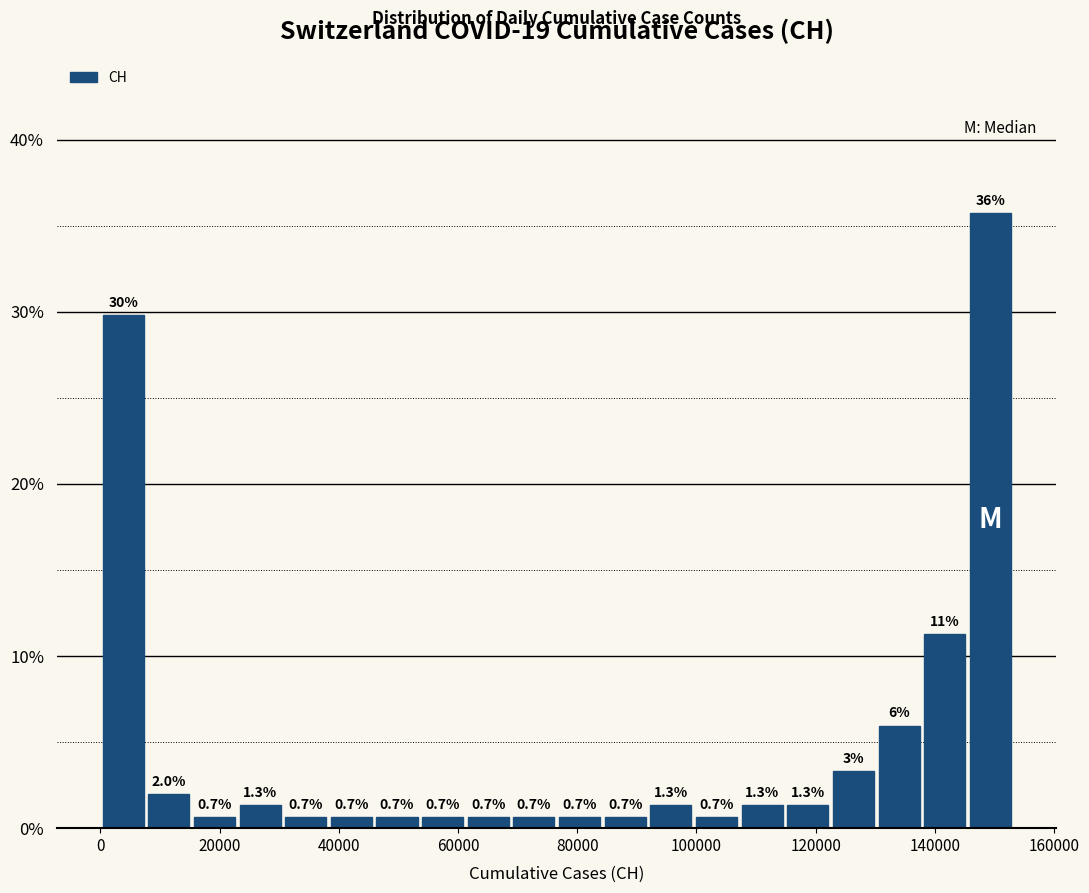

Read against the x-axis, roughly where is the centre of the tallest bar?

150000